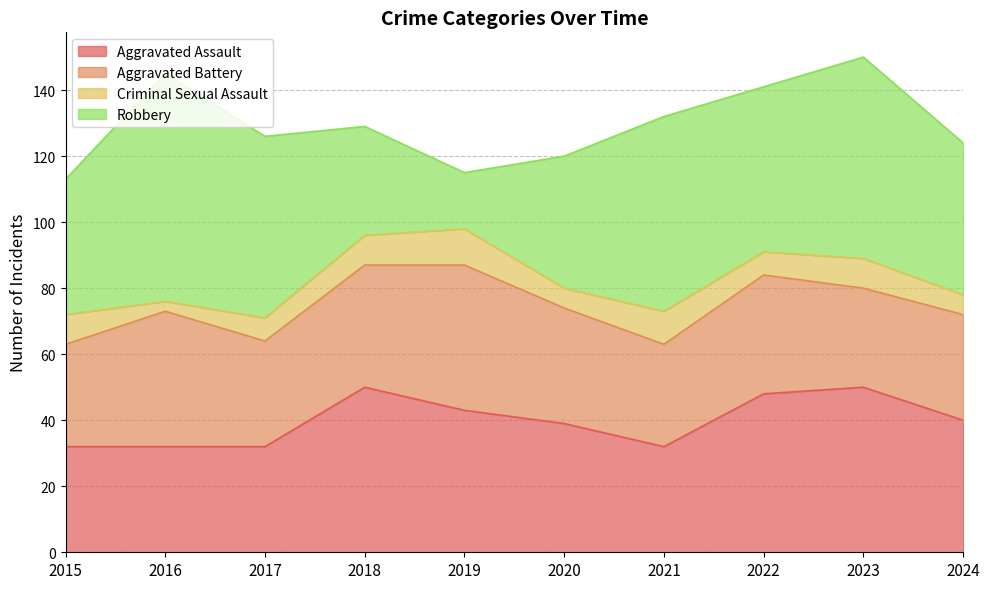

At which label does Aggravated Assault reach its peak?

2018